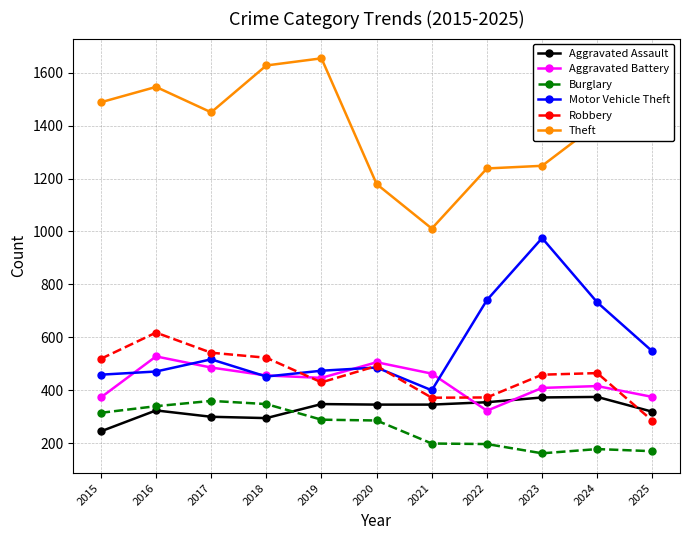

What is the total value across all series at 2015?

3399